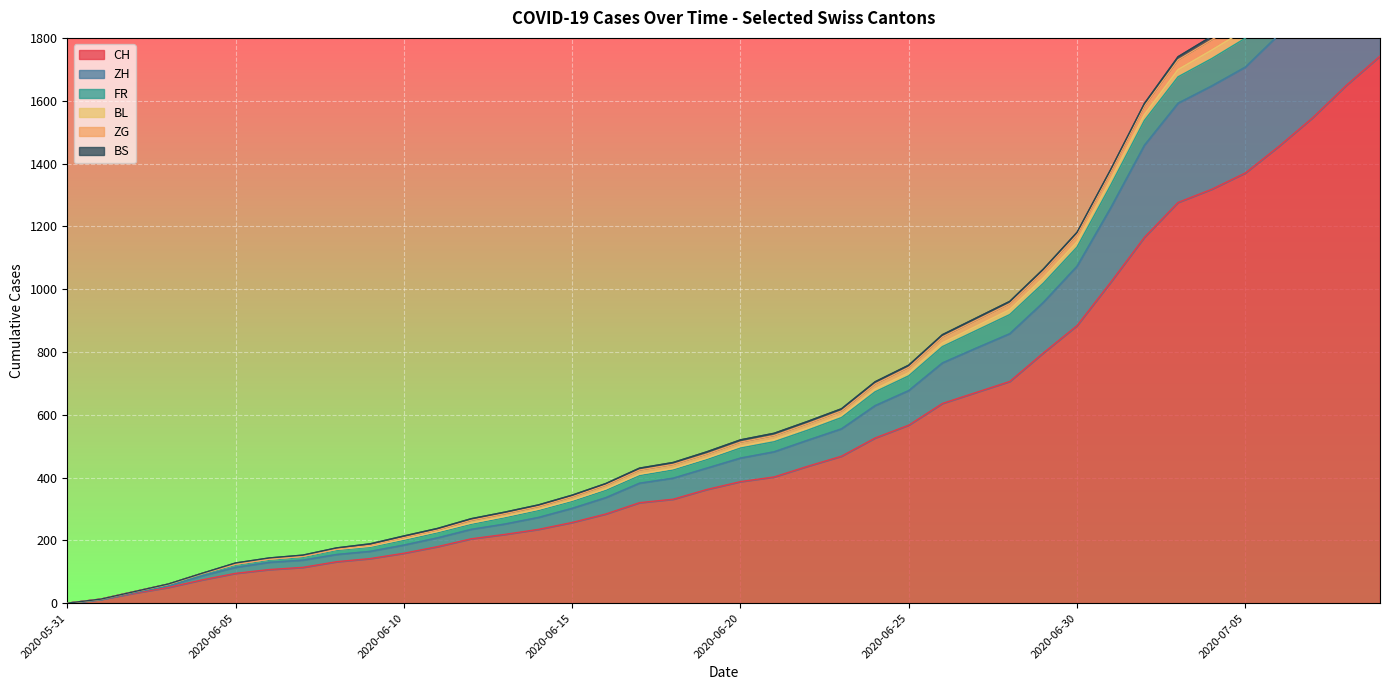

Read the CH value at 2020-07-01, to the nearest 100.

1000